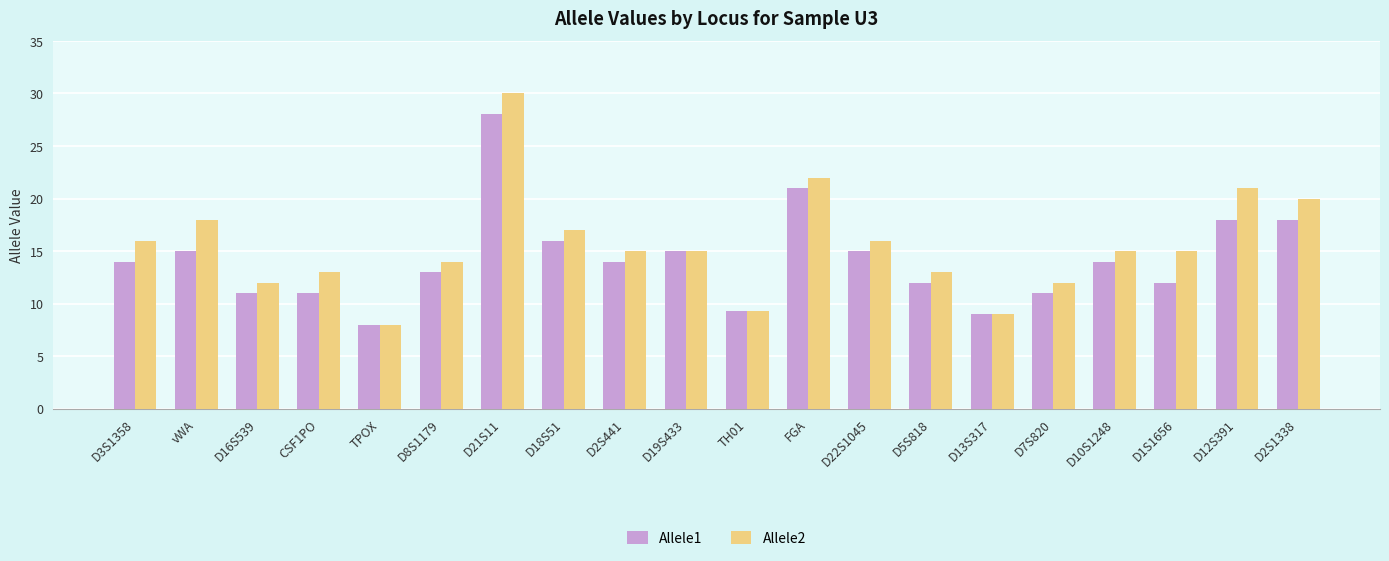

What is the difference between the second highest and minimum values in the Allele2 series?

14.0